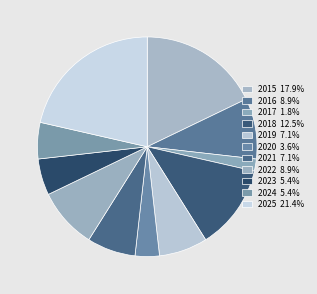

True or false: 2022 accounts for 1% of the total.

False